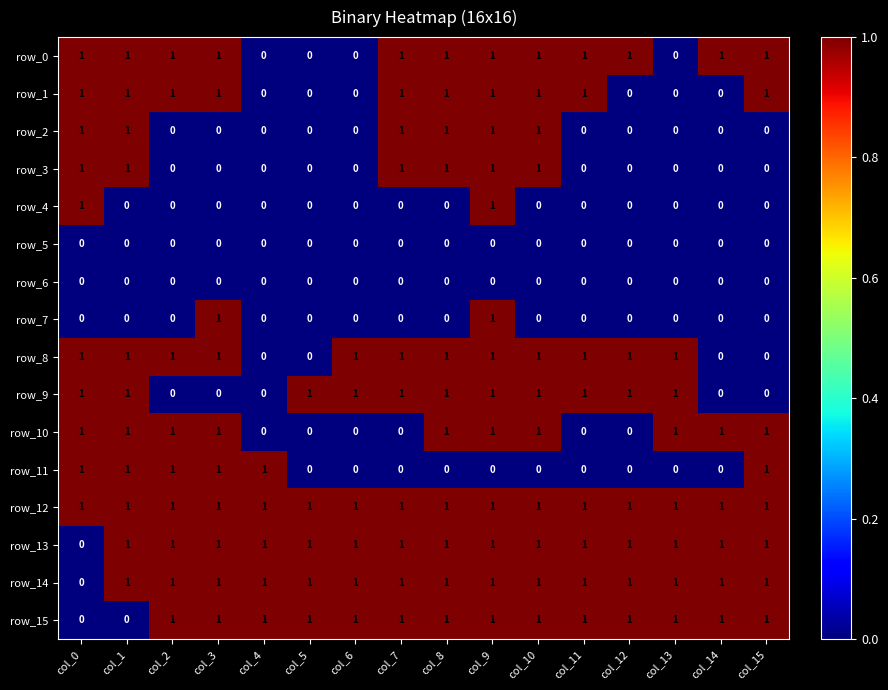

How many row_13 values are between 1 and 2?

15